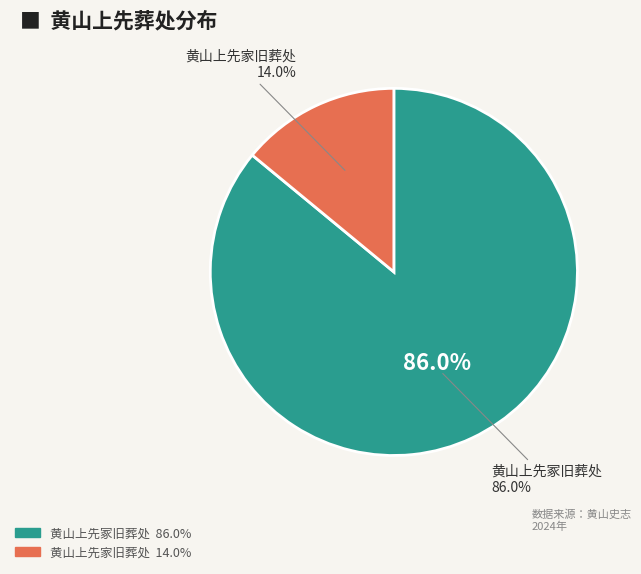

Which slice is the smallest?

黄山上先家旧葬处